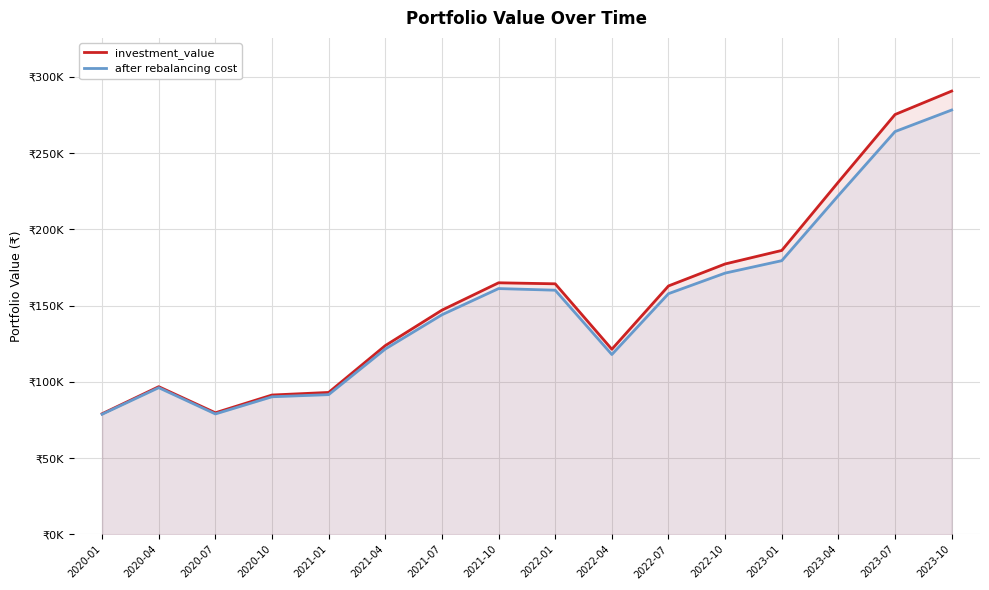

At which label does investment_value first exceed 162946?

2021-10